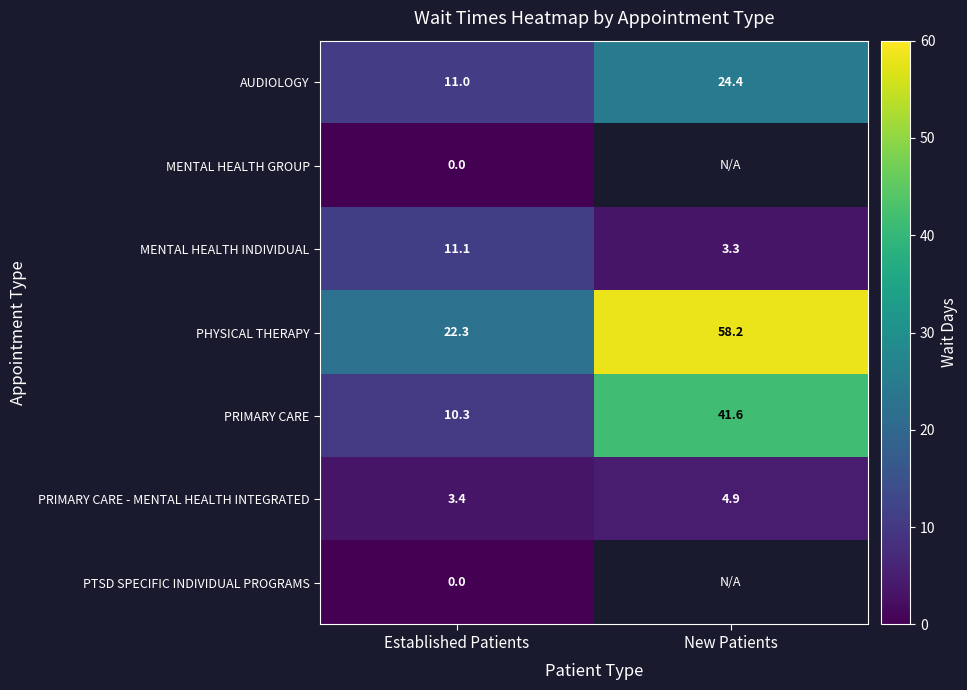

Which has a higher value, Established Patients or New Patients?

New Patients